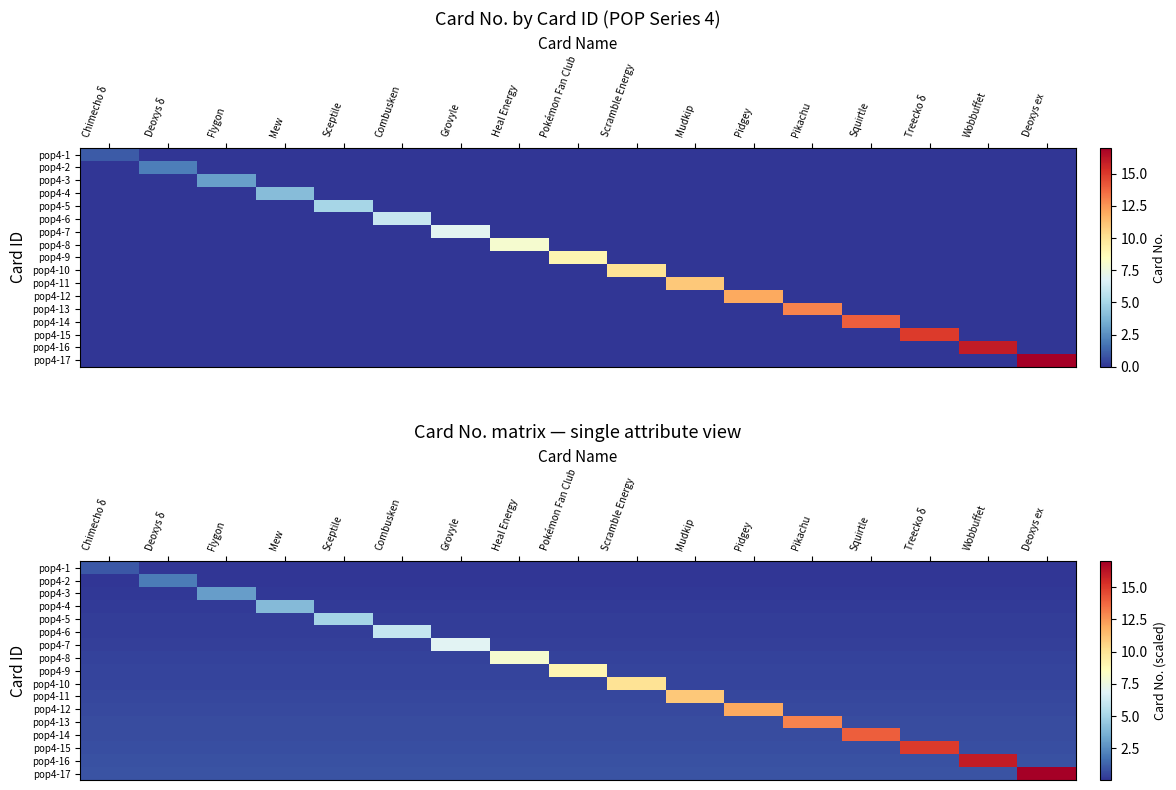

Read the pop4-12 value at Combusken.

0.6